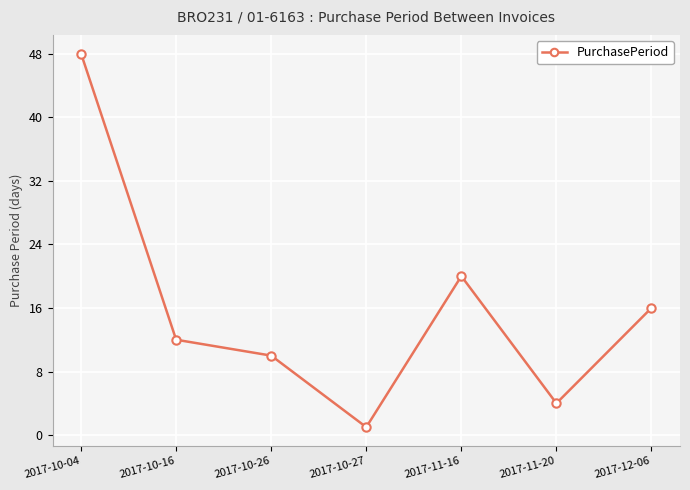

Is this an area chart (filled region under the line)?

No